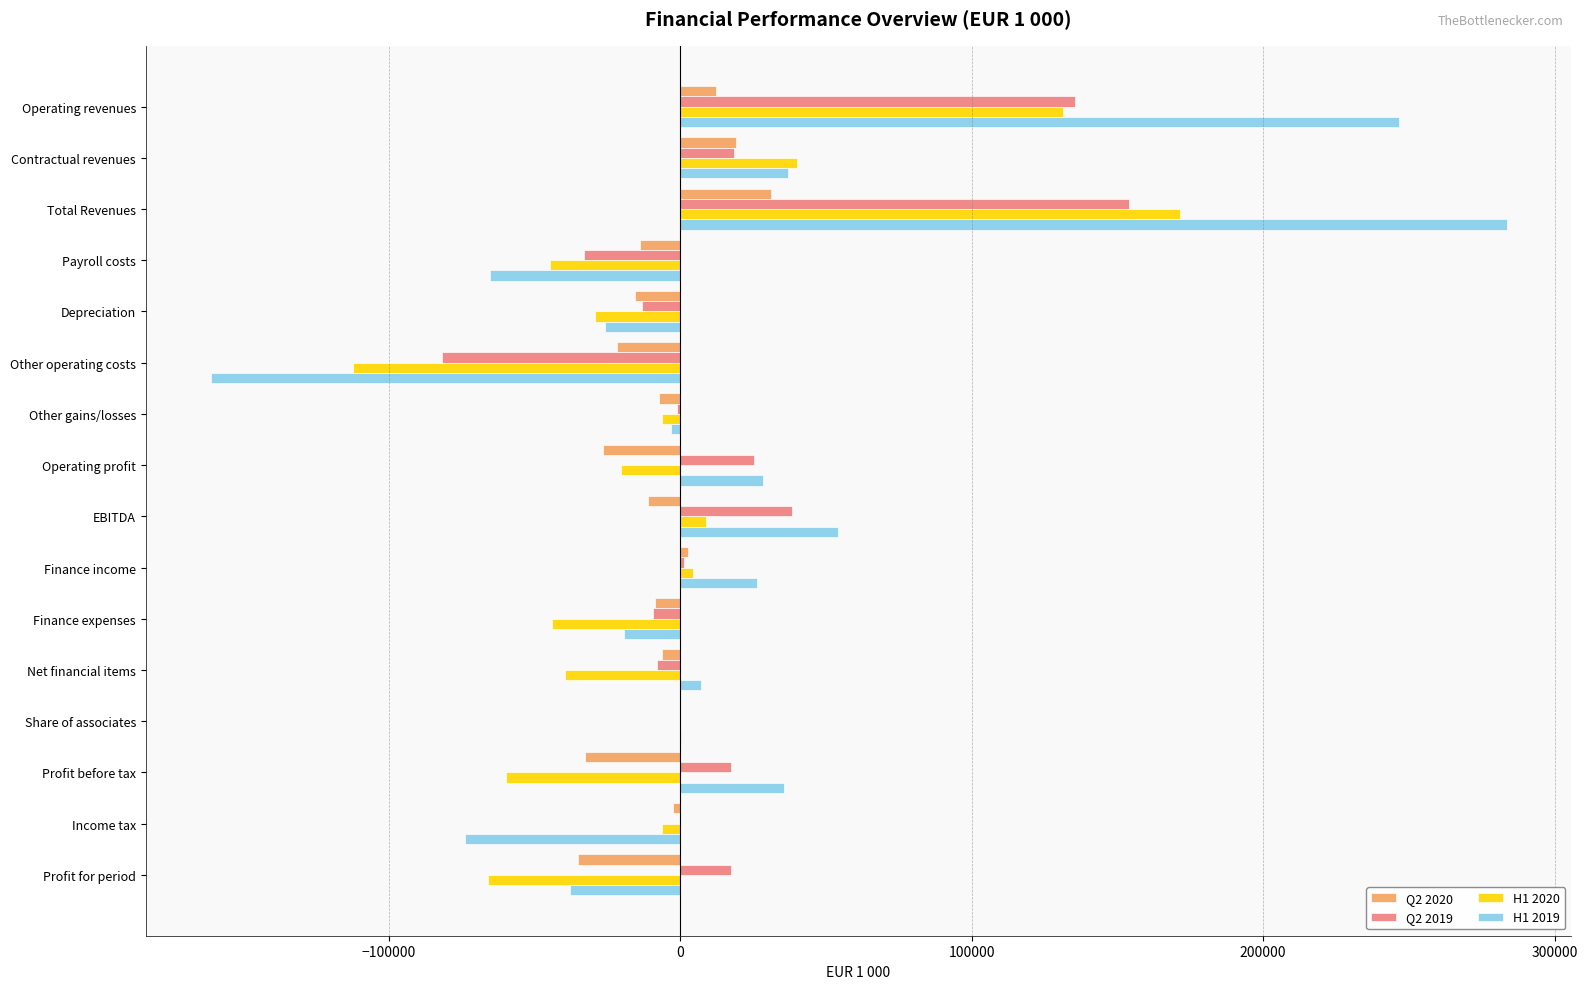

The H1 2019 series shows 35765 at Profit before tax. True or false?

True